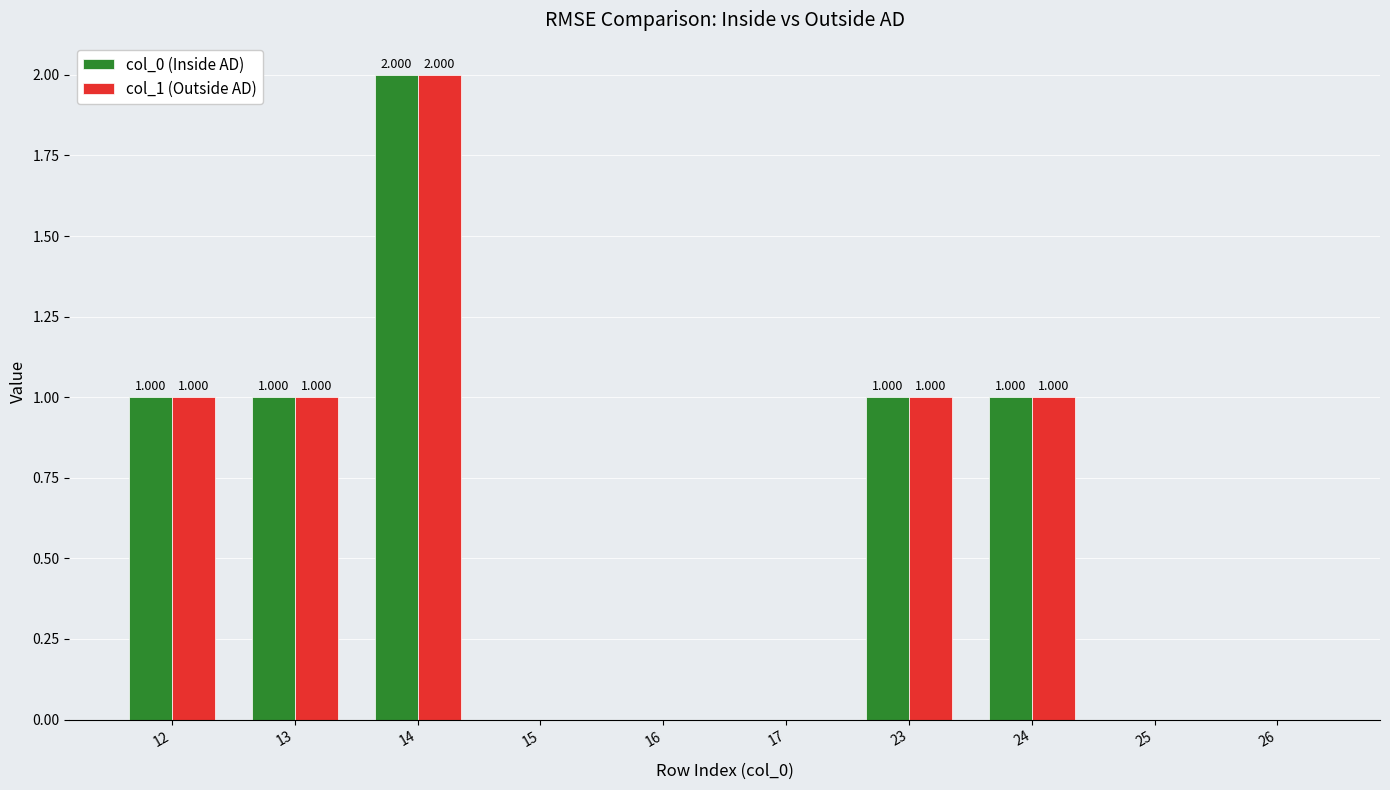

What is the sum of the col_1 (Outside AD) values at 23 and 26?

1